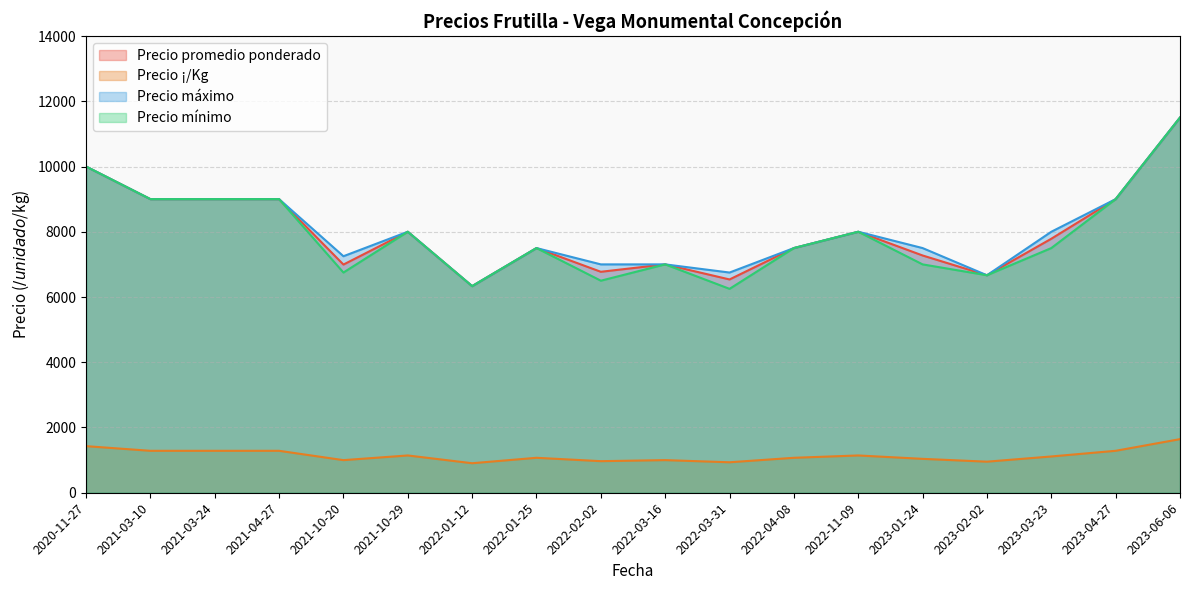

Which series changed the most between 2021-03-10 and 2022-03-31?

Precio mínimo